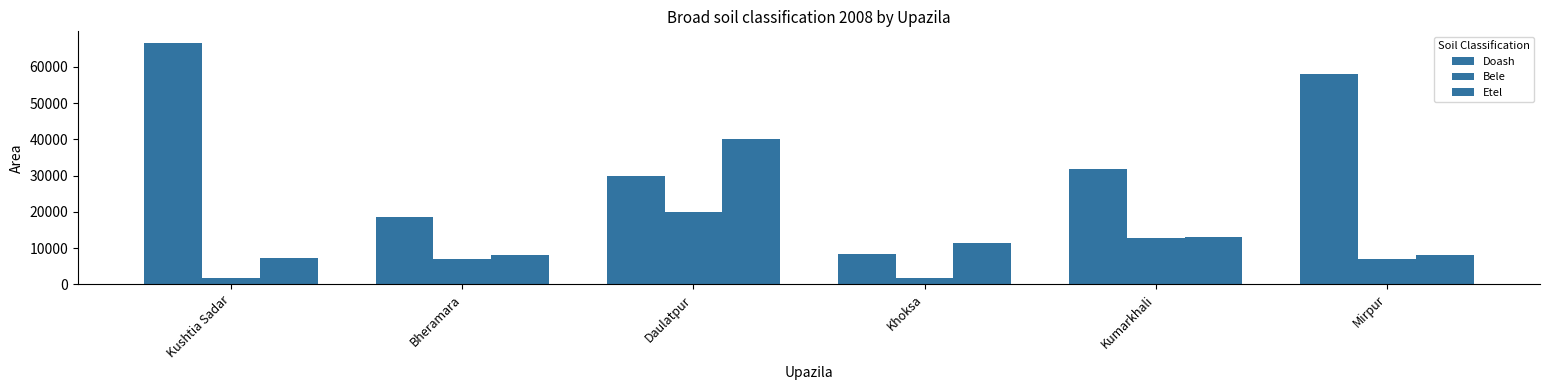

How many categories are shown in the chart?

6